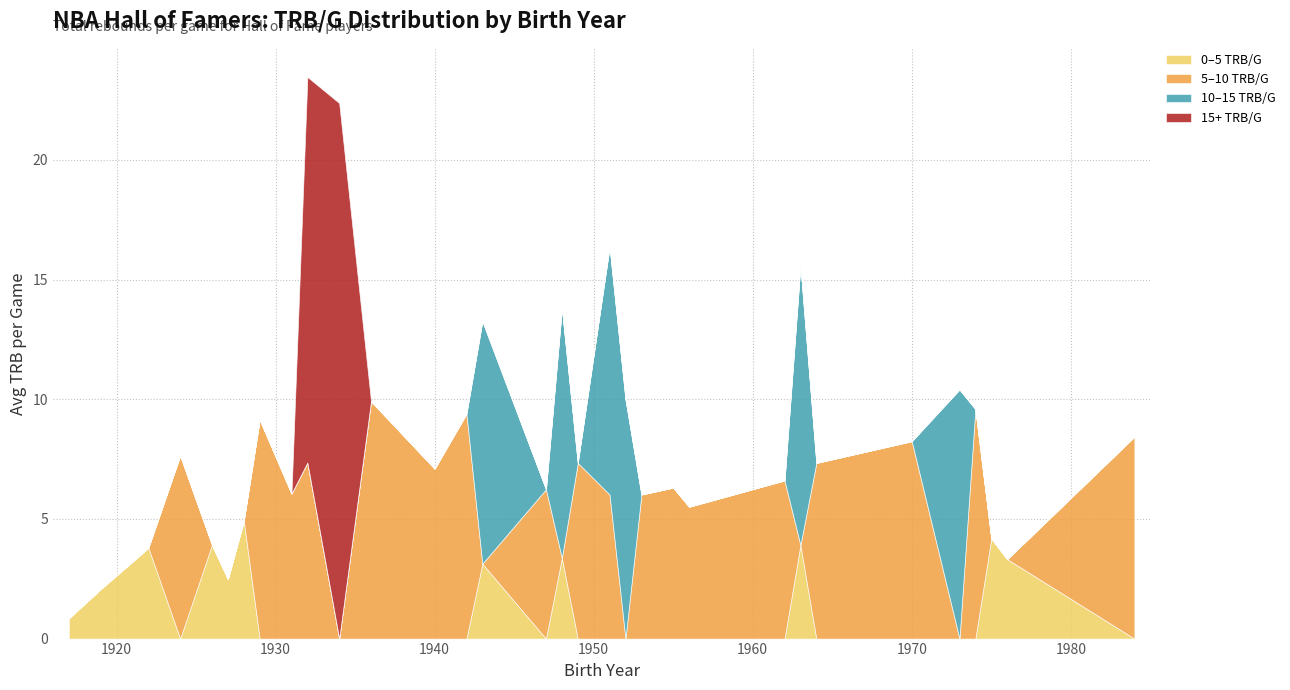

Count the number of data series in this chart.

4